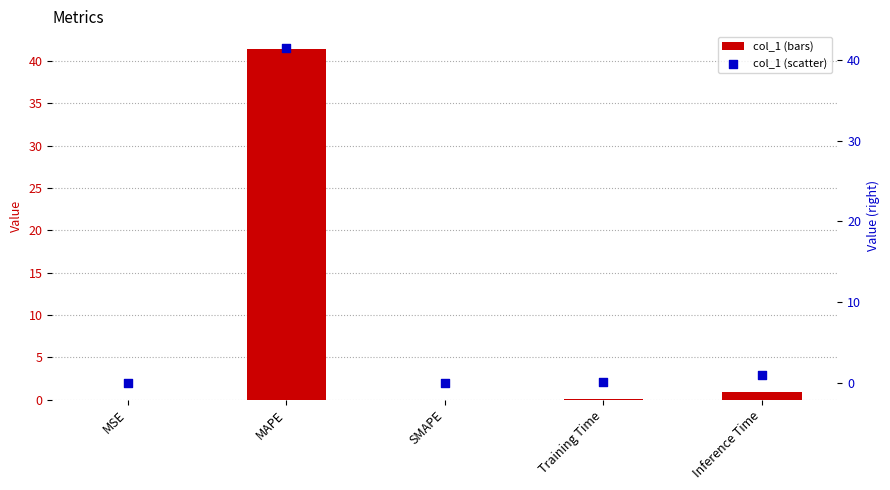

What is the total value across all series at MAPE?

82.9